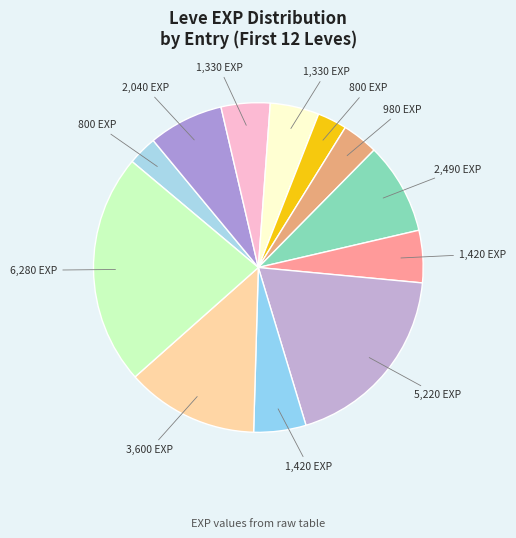

How many slices are in this pie chart?

12